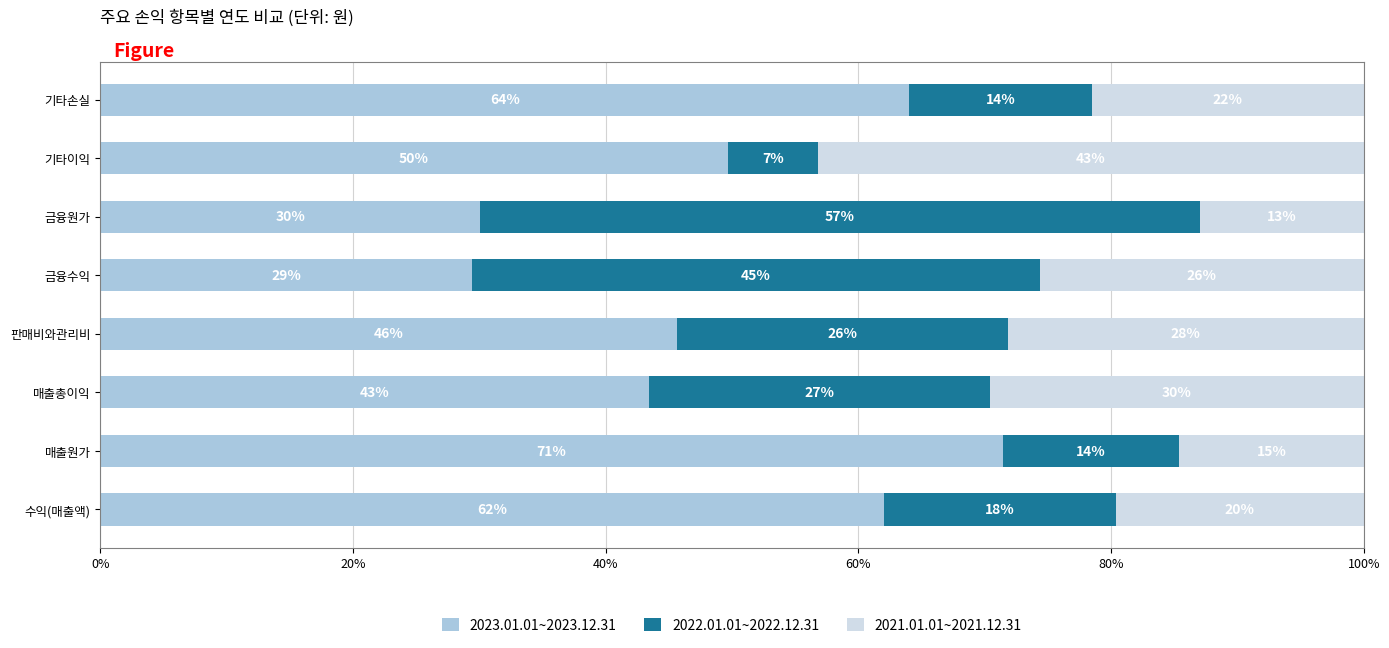

At which label is 2023.01.01~2023.12.31 closest to 50?

기타이익